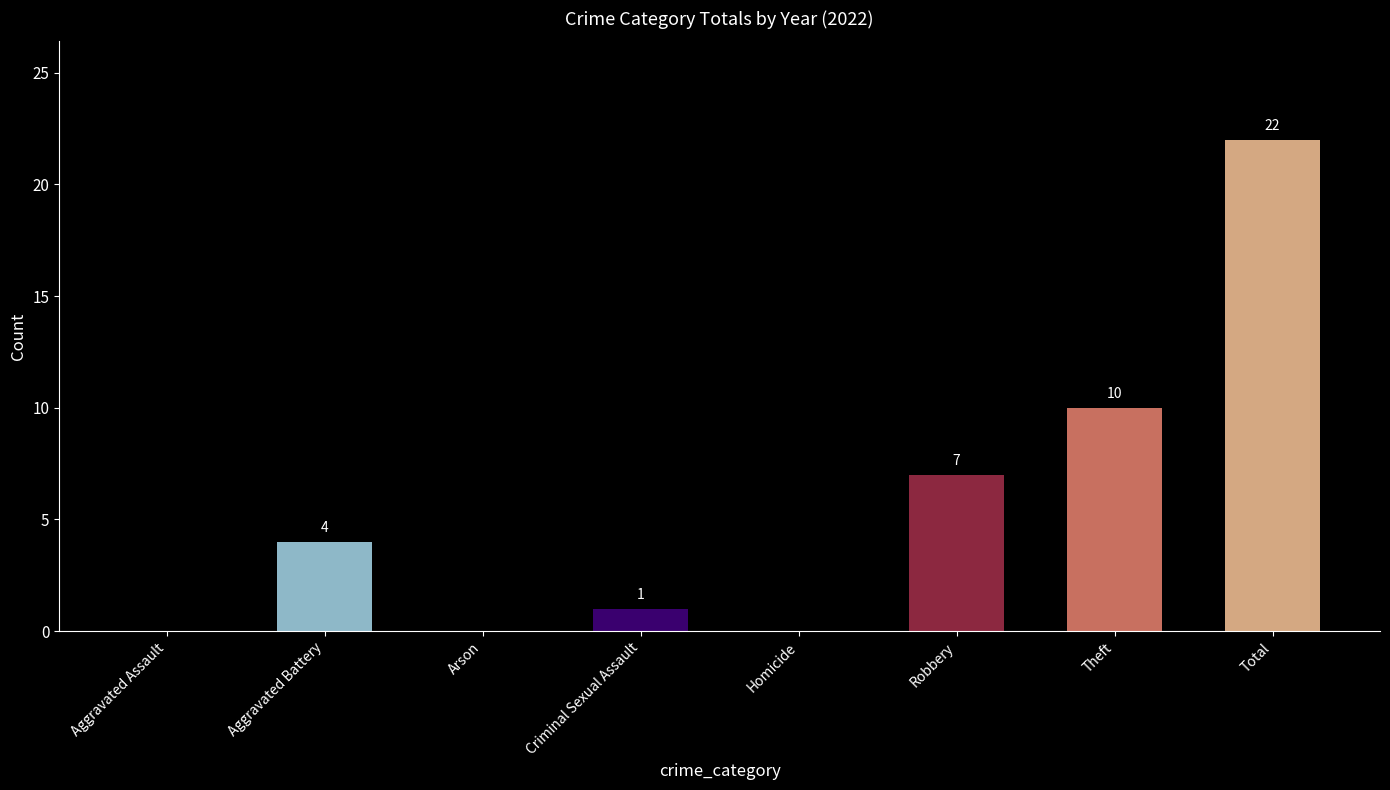

Which has a higher value, Robbery or Aggravated Assault?

Robbery